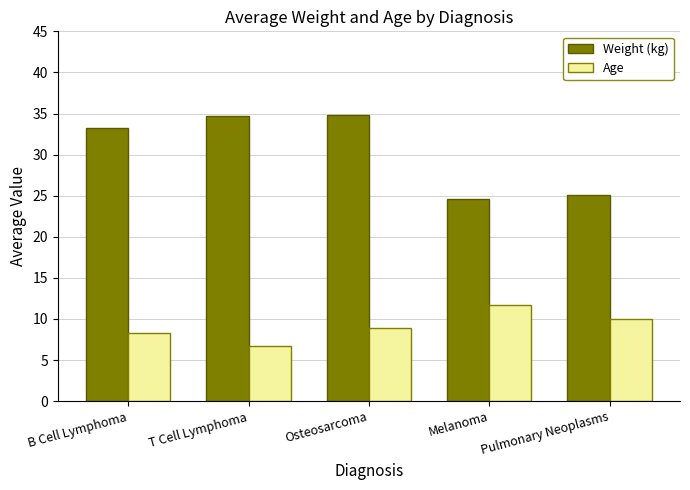

How many groups of bars are there?

5